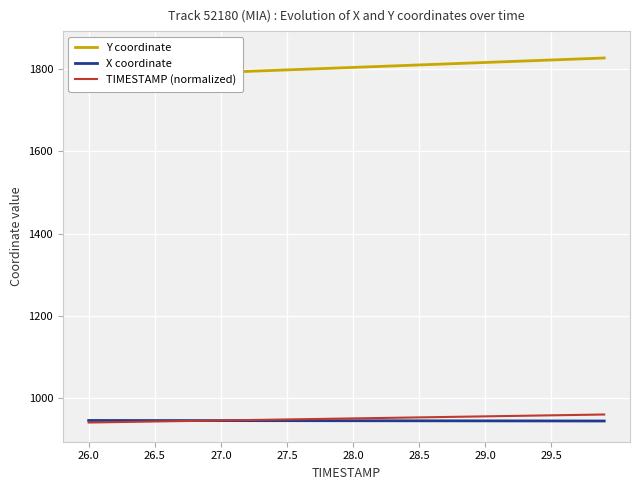

What is the lowest value of the X coordinate series?

943.9